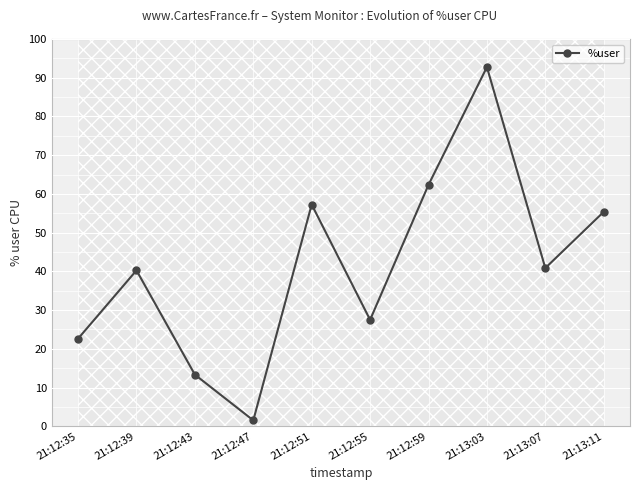

How many data points does each series have?

10